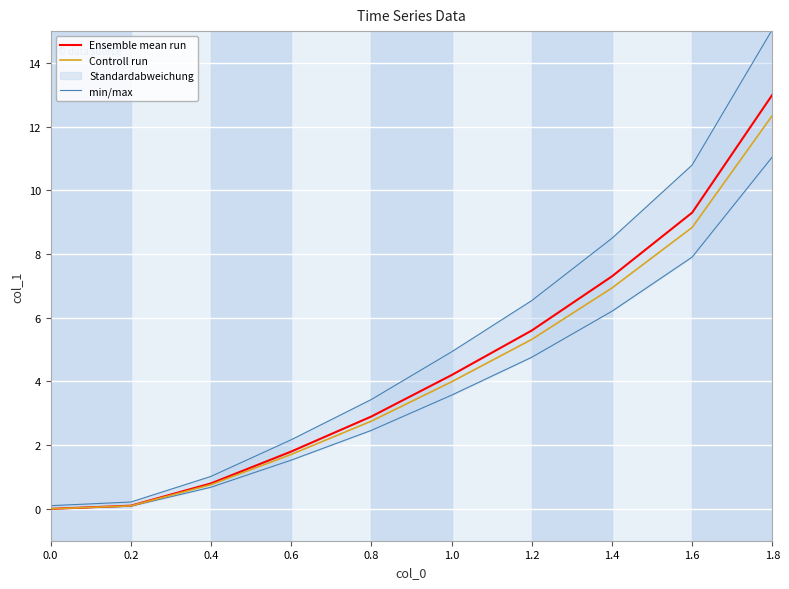

Reading left to right, what are all the values shown in this chart?

Ensemble mean run: 0.0	0.1	0.8	1.8	2.9	4.2	5.6	7.3	9.3	13.0
Controll run: 0.0	0.1	0.8	1.7	2.8	4.0	5.3	6.9	8.8	12.3
min/max: 0.0	0.1	0.7	1.5	2.5	3.6	4.8	6.2	7.9	11.0